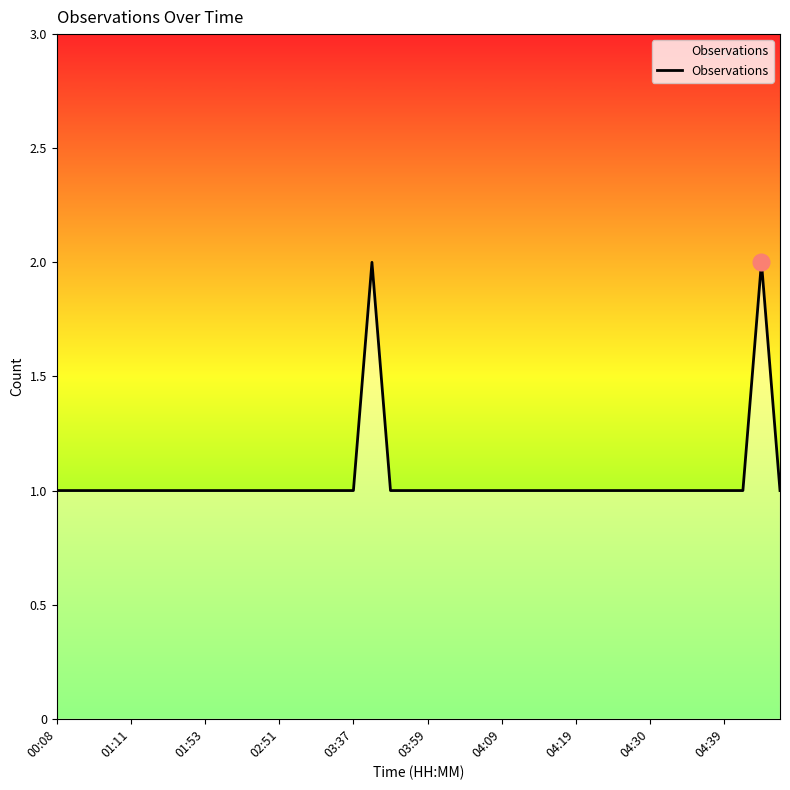

The chart shows a value of 0 at 03:37. True or false?

False